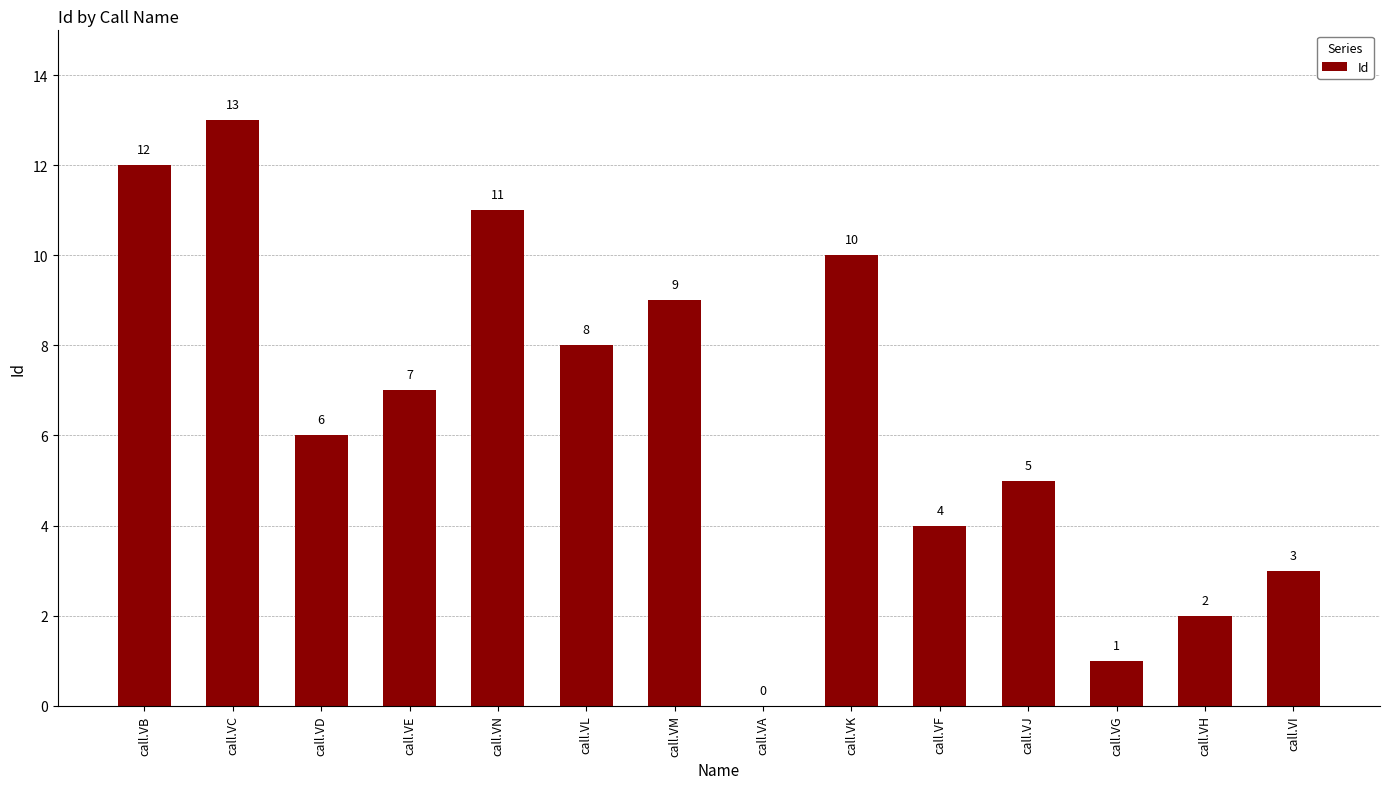

Reading right to left, transcribe all the data shown in this chart.

call.VI=3	call.VH=2	call.VG=1	call.VJ=5	call.VF=4	call.VK=10	call.VA=0	call.VM=9	call.VL=8	call.VN=11	call.VE=7	call.VD=6	call.VC=13	call.VB=12